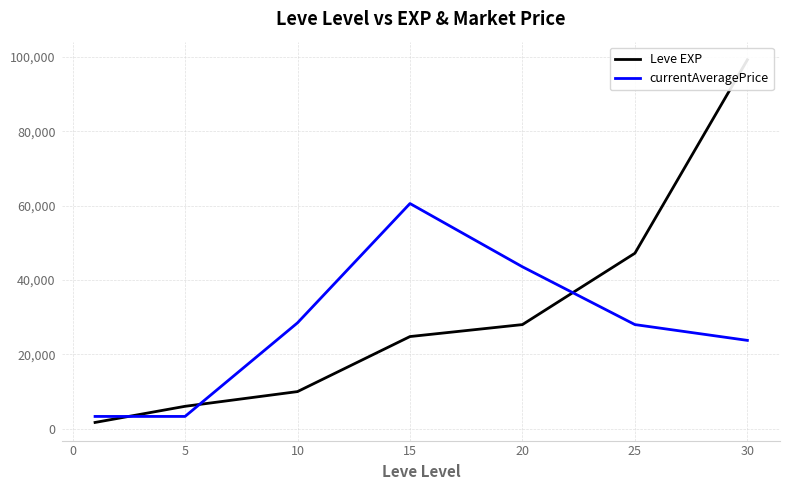

Reading right to left, list all the values displayed in this chart.

Leve EXP: 99220	47200	28010	24790	9990	6030	1690
currentAveragePrice: 23762	28009	43550	60564	28480	3309	3307